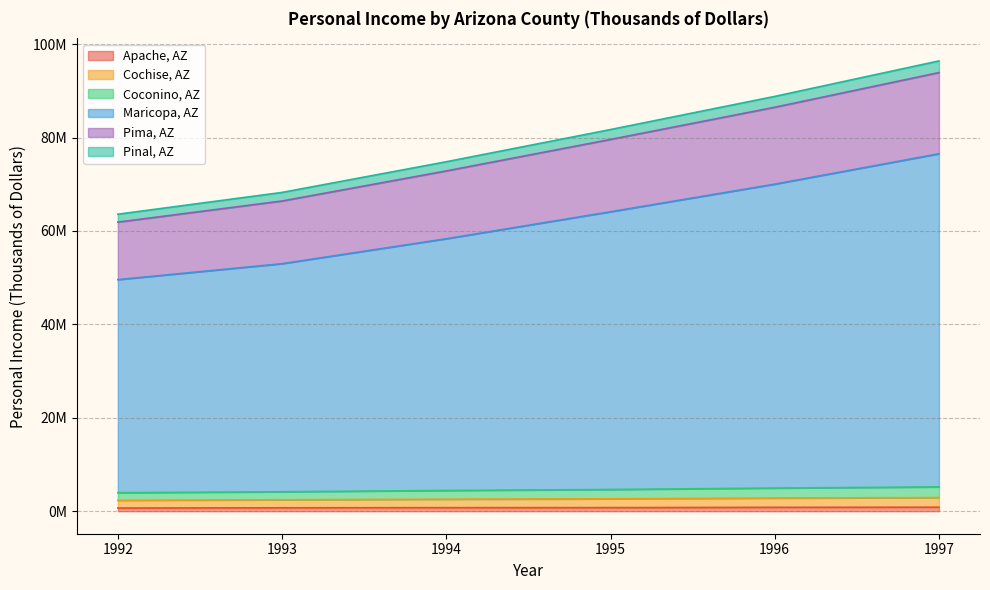

Where does the Pinal, AZ series first go above 81708458?

1996